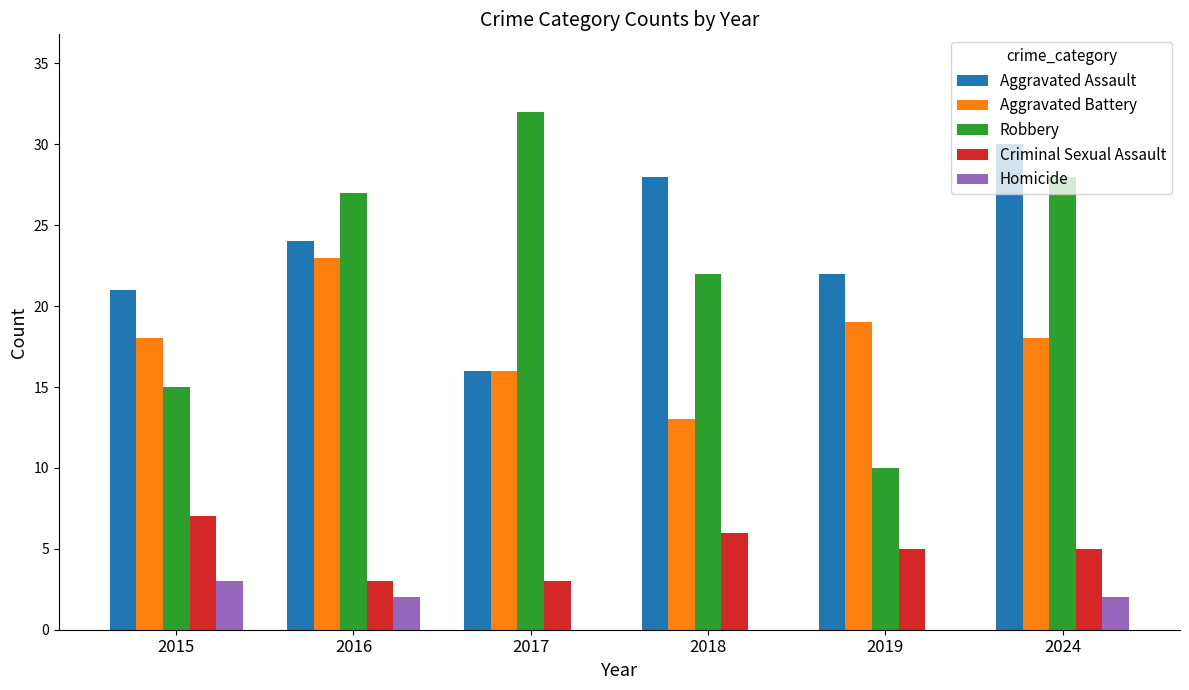

What is the sum of the Criminal Sexual Assault values at 2015 and 2019?

12